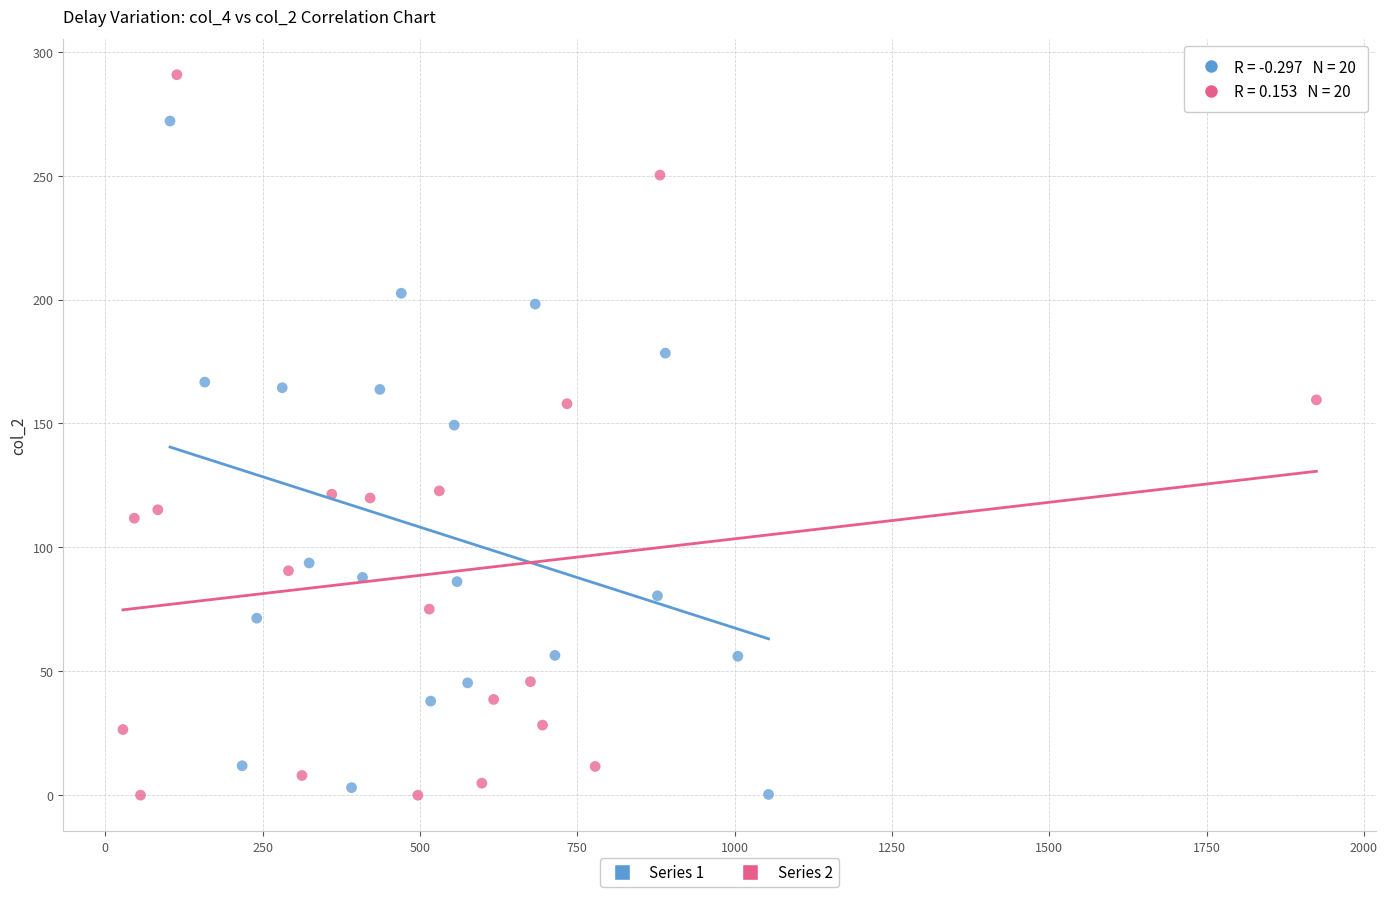

Which series has the widest spread of Y values?

Series 2